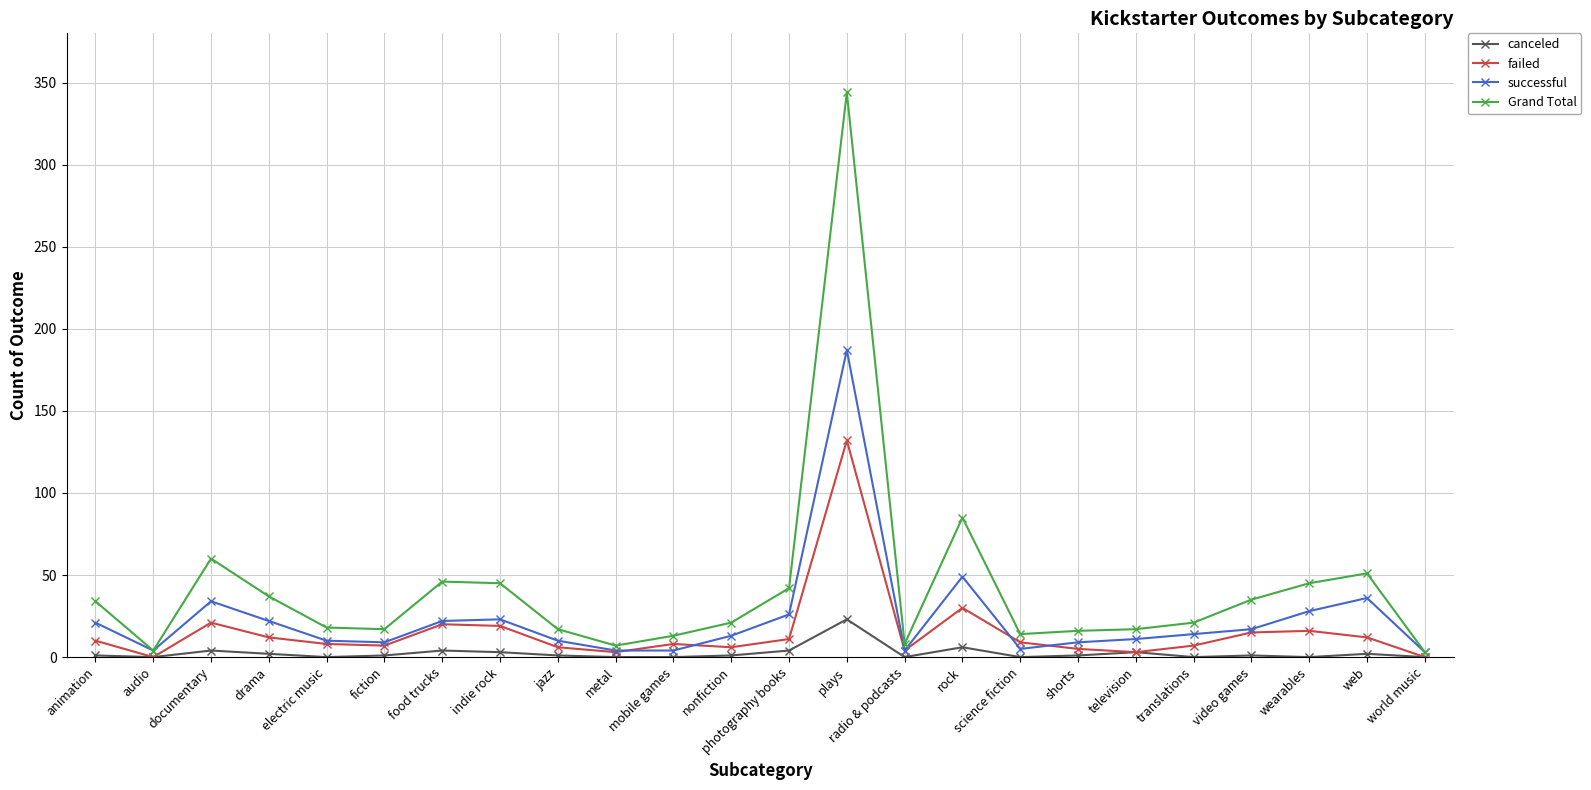

Where does the successful series first go above 14?

animation